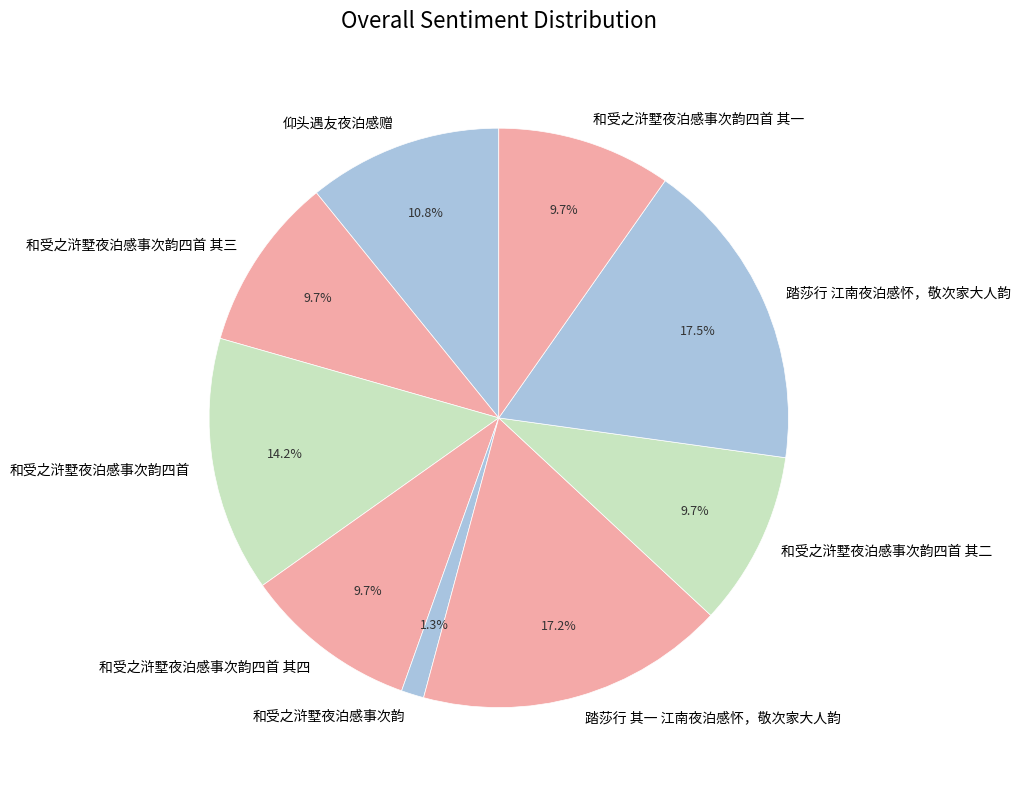

Is there any slice that represents more than half of the pie?

No